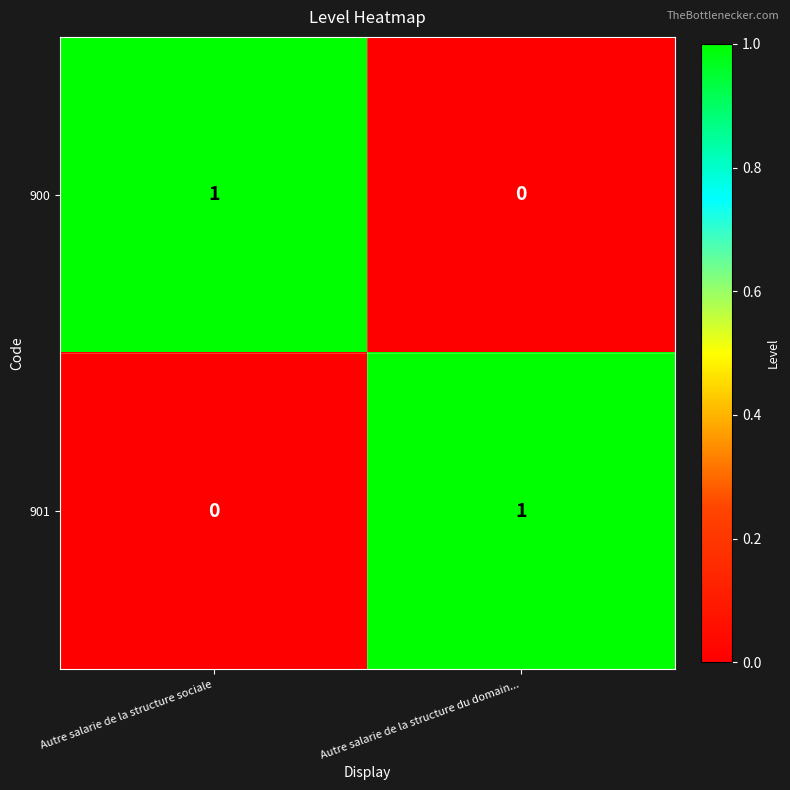

At how many categories does at least one series exceed 0?

2